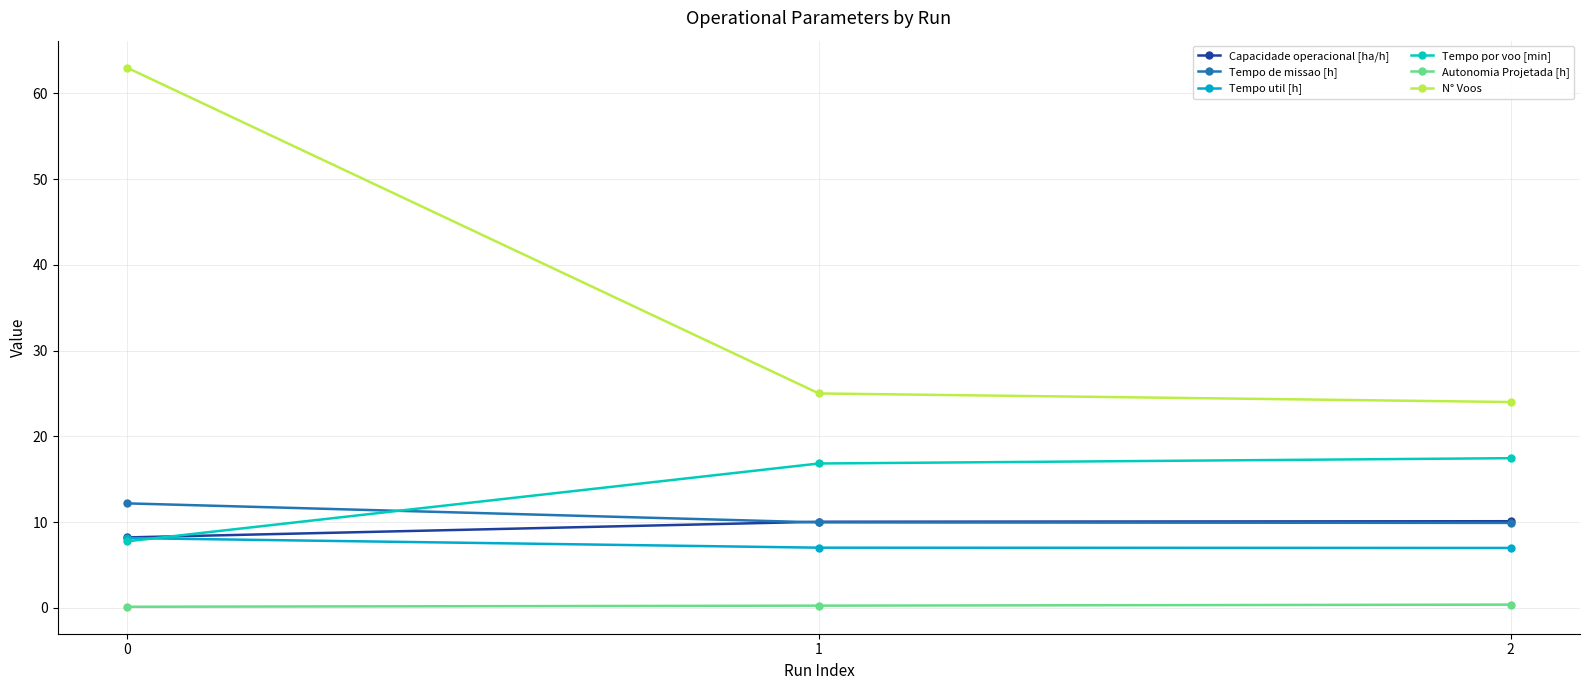

How many values in the N° Voos series are below 25?

1